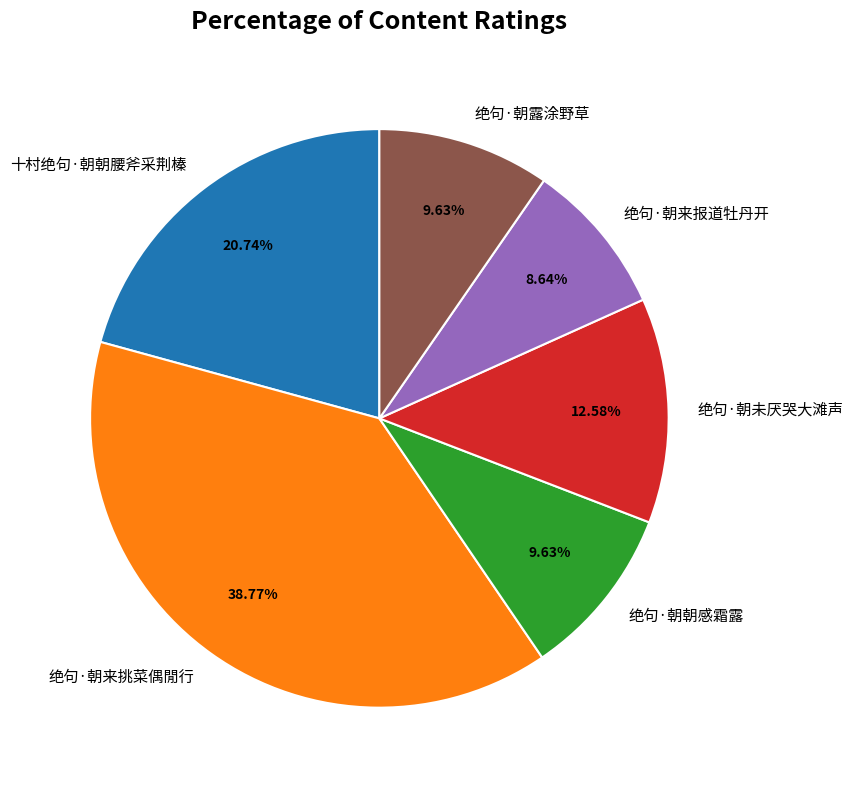

How much of the chart is everything except 绝句·朝来挑菜偶閒行?

61.2%